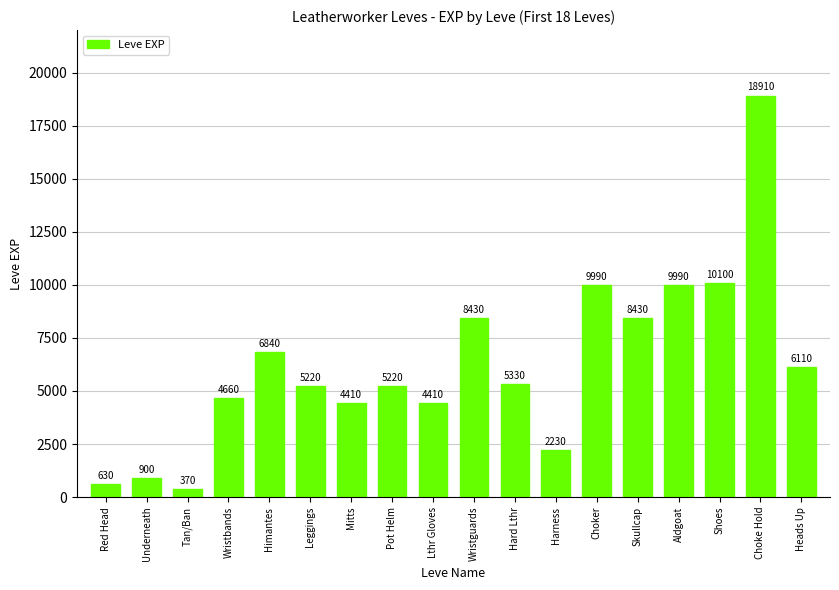

What is the sum of the values at Wristbands and Heads Up?

10770